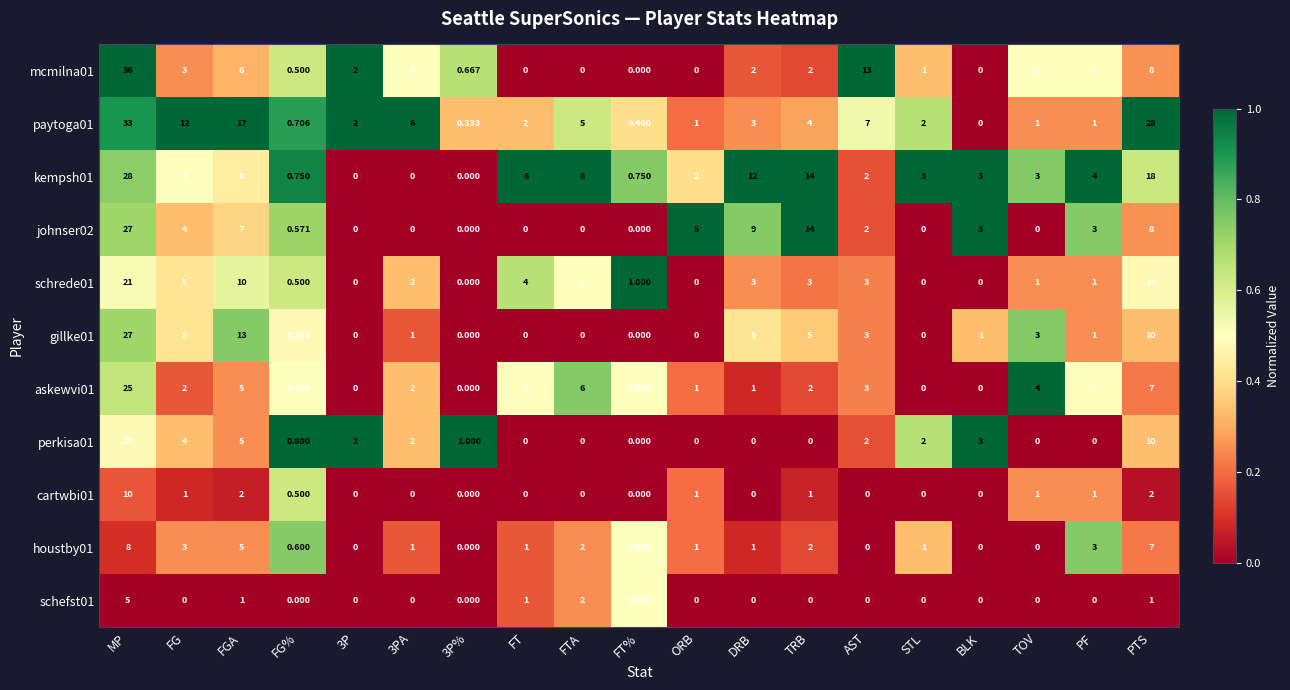

At which label does schrede01 first exceed 2?

MP